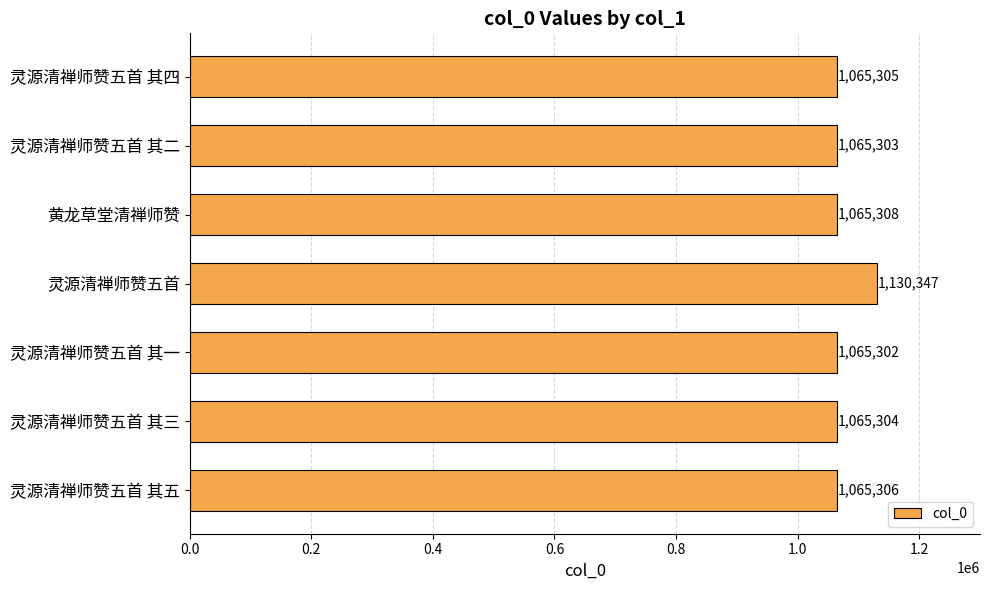

How many bars are there in total?

7